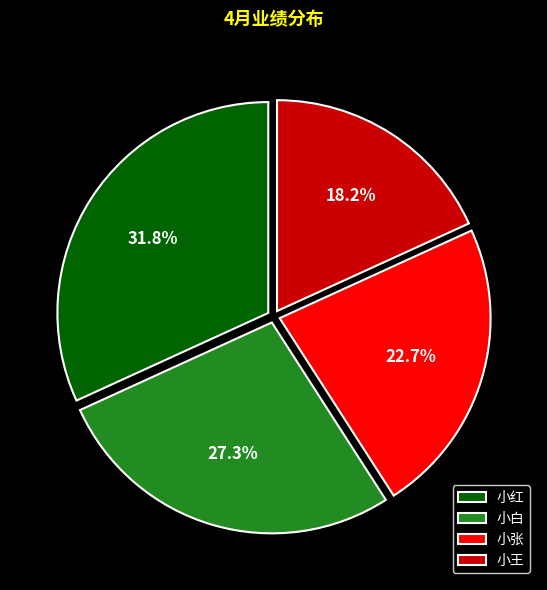

Is it true that 小张 is 29% of the pie?

False